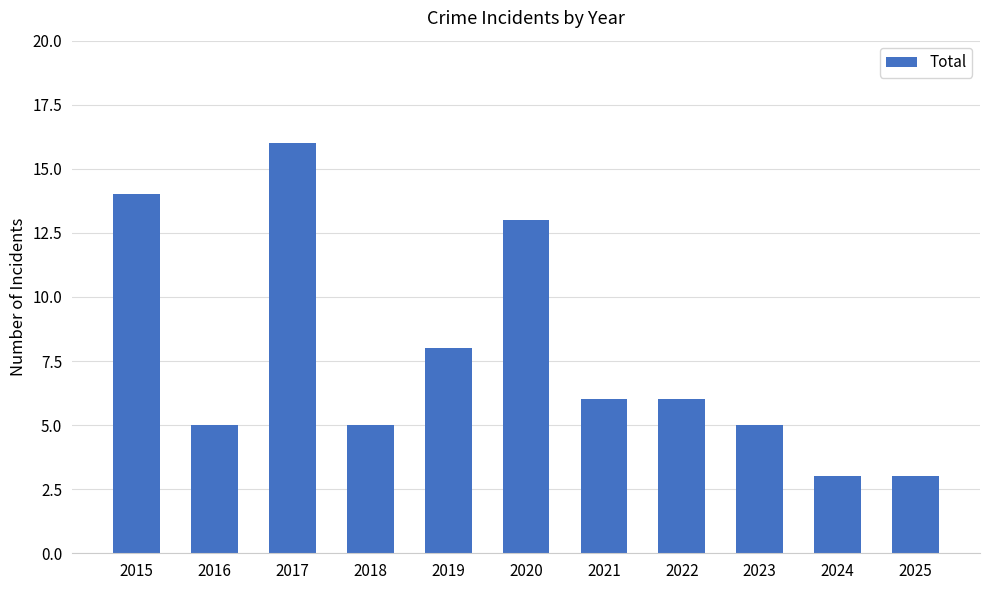

Reading left to right, what are all the values shown in this chart?

2015=14	2016=5	2017=16	2018=5	2019=8	2020=13	2021=6	2022=6	2023=5	2024=3	2025=3